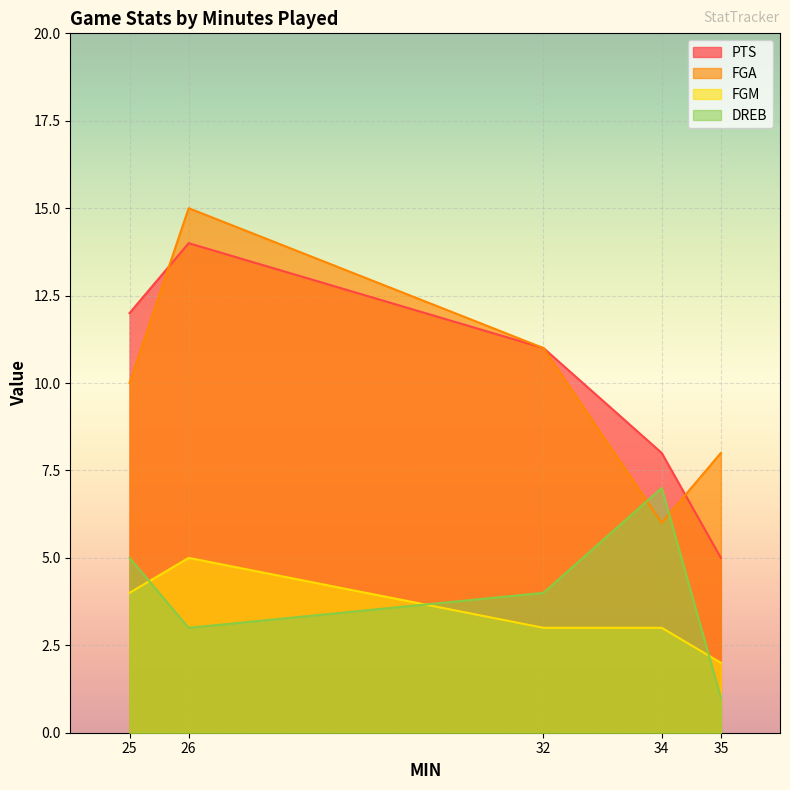

At how many categories does at least one series exceed 7?

5